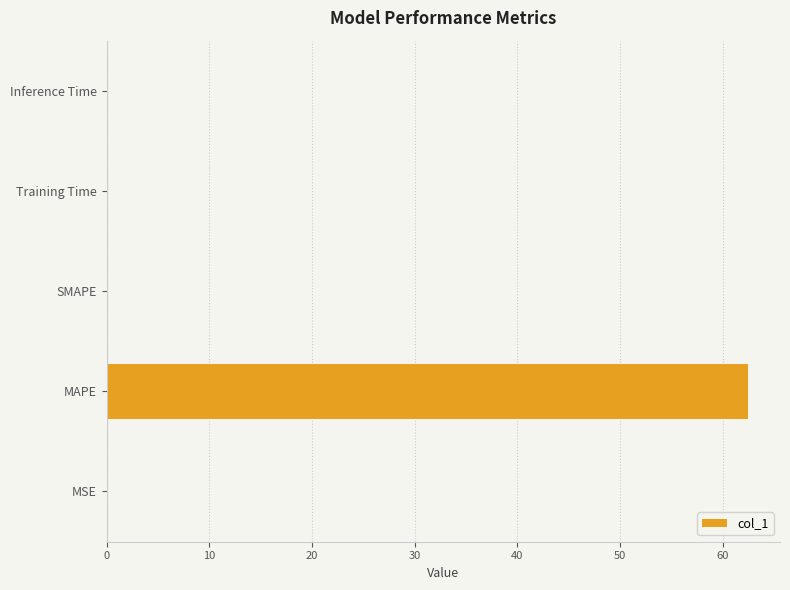

Is it true that the value at Training Time is 0.0?

True